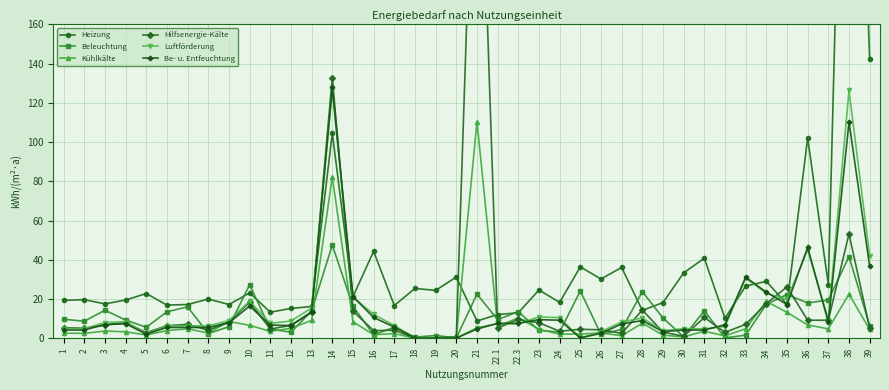

What is the difference between the highest and lowest values at 28?

16.1